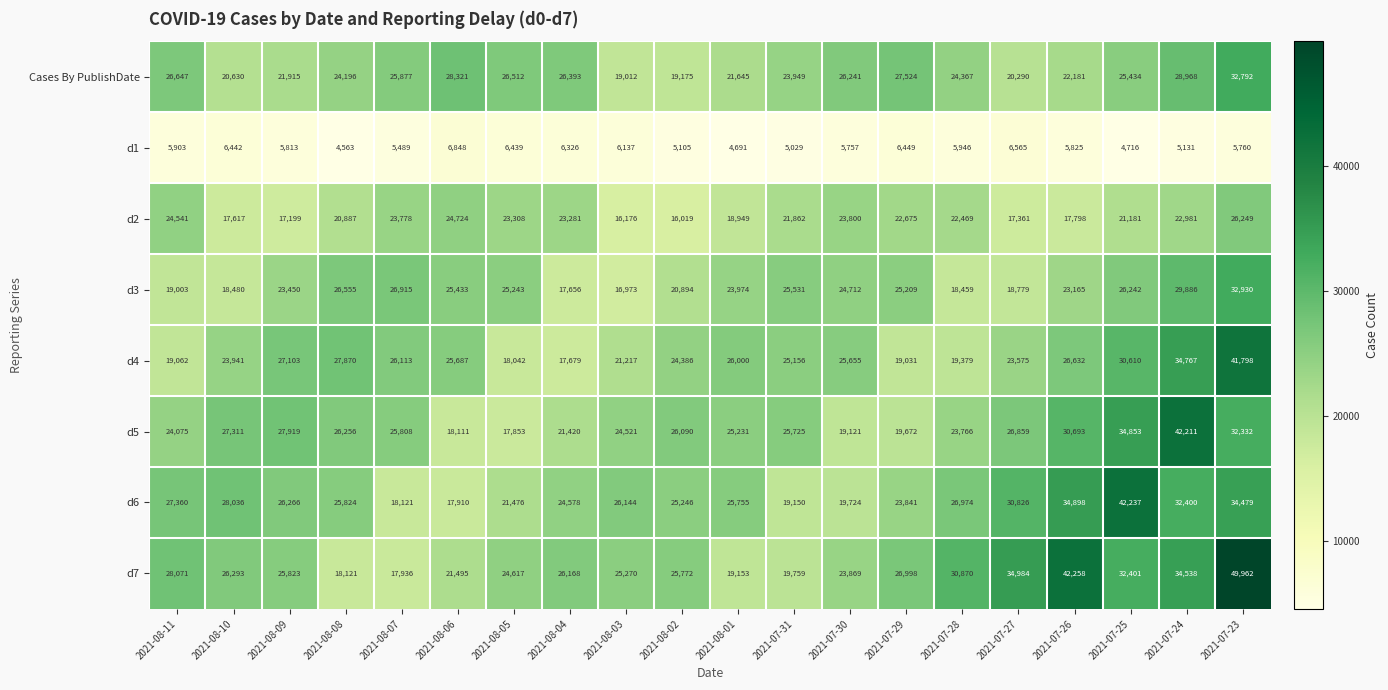

The Cases By PublishDate series shows 28968 at 2021-07-24. True or false?

True